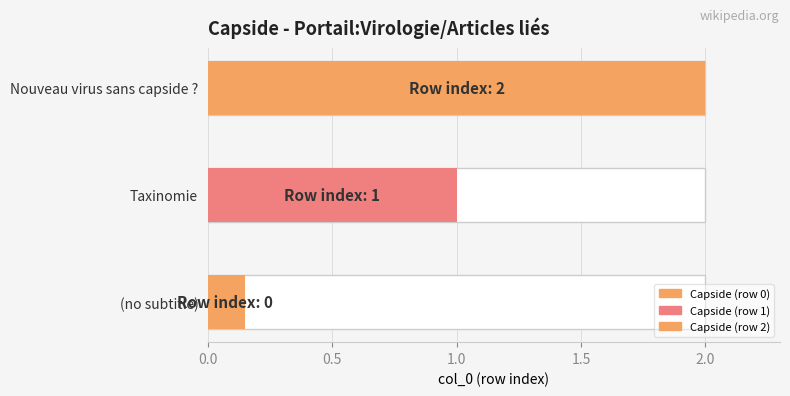

The chart shows a value of 2 at Capside (row 2). True or false?

True